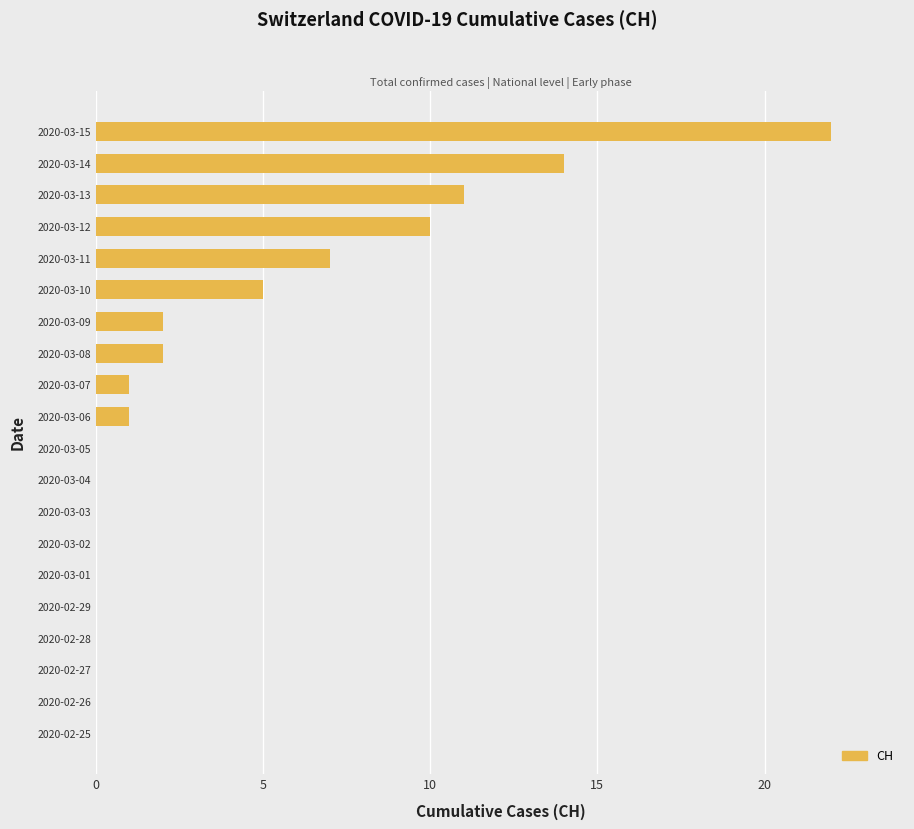

Count the number of data series in this chart.

1